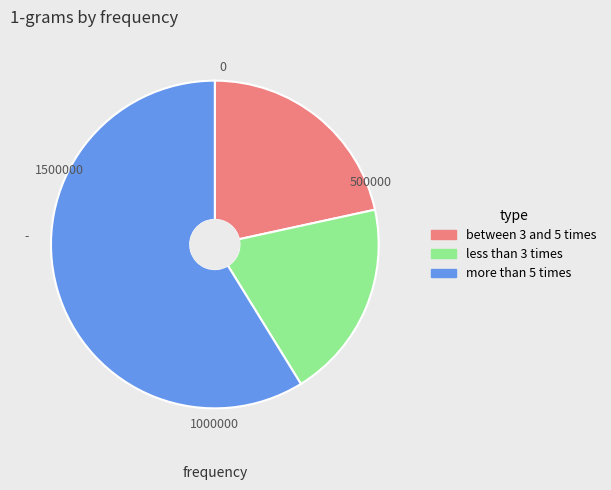

Is there any slice that represents more than half of the pie?

Yes